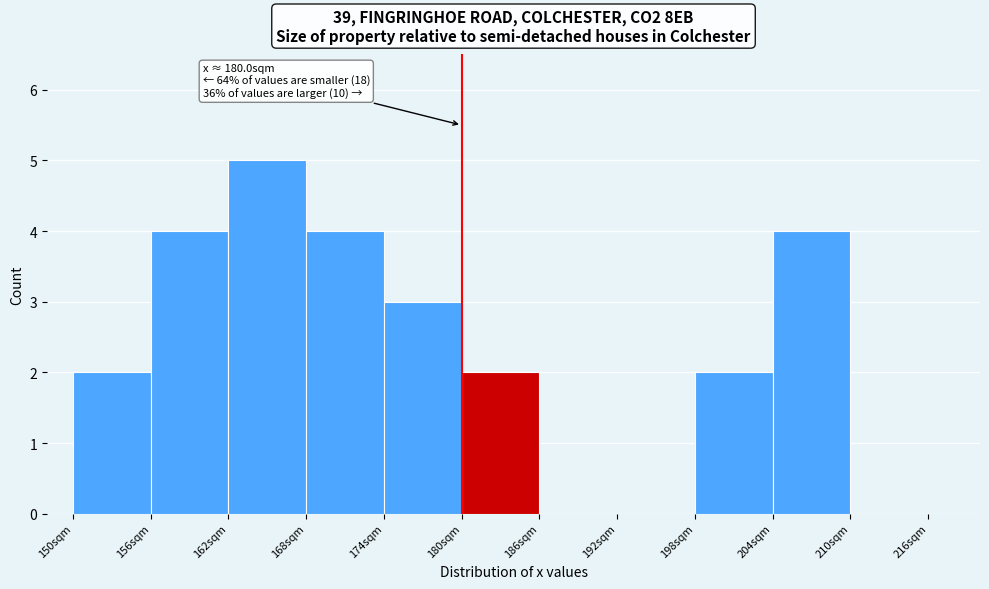

Which range on the x-axis has the tallest bar?

162 to 168